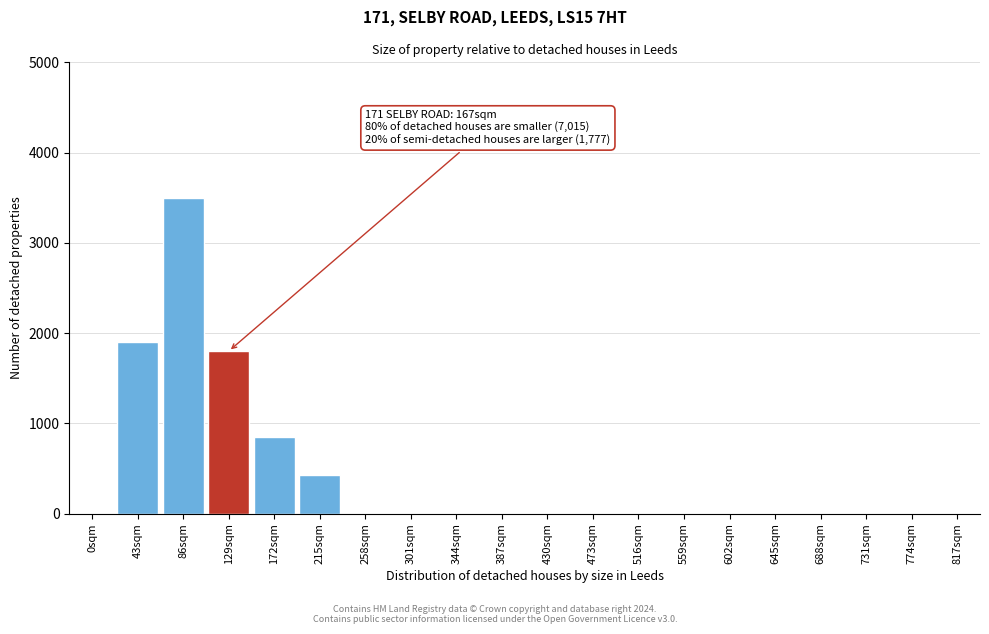

Reading left to right, what are all the values shown in this chart?

0sqm=0	43sqm=1900	86sqm=3500	129sqm=1800	172sqm=850	215sqm=430	258sqm=0	301sqm=0	344sqm=0	387sqm=0	430sqm=0	473sqm=0	516sqm=0	559sqm=0	602sqm=0	645sqm=0	688sqm=0	731sqm=0	774sqm=0	817sqm=0